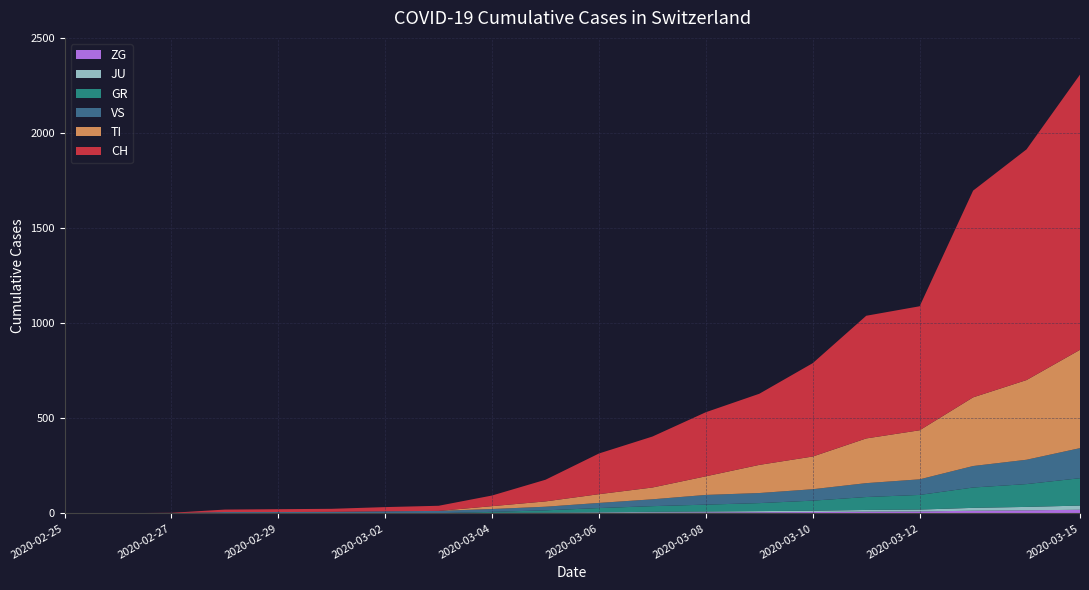

Reading left to right, what are all the values shown in this chart?

CH: 0	1	2	13	15	16	22	27	56	114	214	268	337	374	491	645	652	1087	1213	1447
TI: 0	0	0	0	0	0	0	0	15	28	46	62	98	148	172	235	258	361	419	517
GR: 0	0	0	0	0	0	0	0	5	12	22	30	36	42	53	68	77	107	120	144
JU: 0	0	1	1	1	1	1	1	2	2	3	4	5	6	7	9	10	15	18	22
VS: 0	0	0	6	6	7	10	12	15	19	27	36	51	53	60	73	82	113	128	158
ZG: 0	0	0	0	0	0	0	0	1	2	3	4	5	6	7	9	10	14	16	19